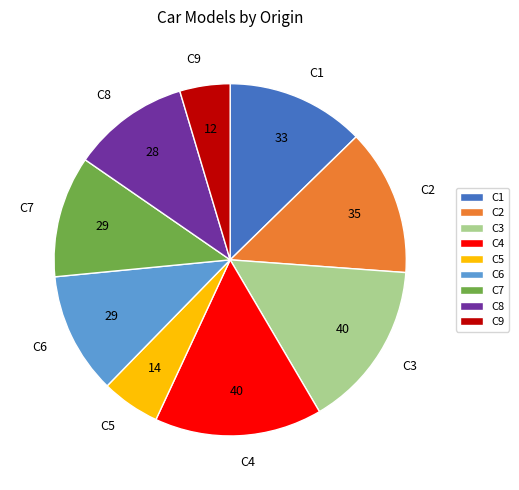

Does C6 represent more than half of the total?

No